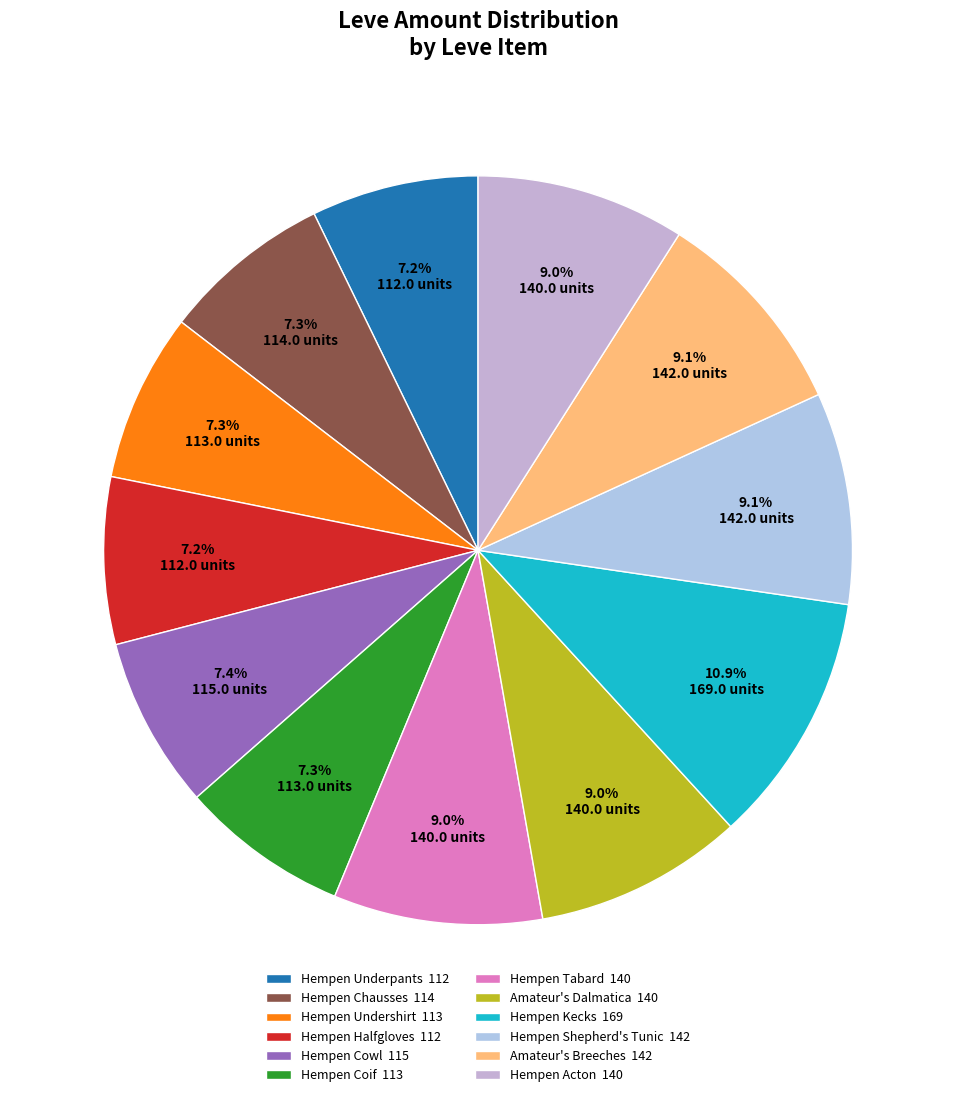

Rank the categories by value from highest to lowest.

Hempen Kecks, Hempen Shepherd's Tunic, Amateur's Breeches, Hempen Tabard, Amateur's Dalmatica, Hempen Acton, Hempen Cowl, Hempen Chausses, Hempen Undershirt, Hempen Coif, Hempen Underpants, Hempen Halfgloves